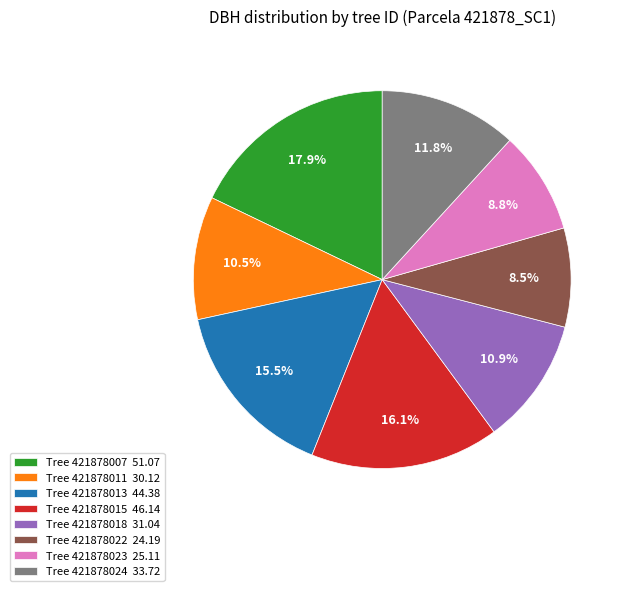

Does any single category account for the majority?

No